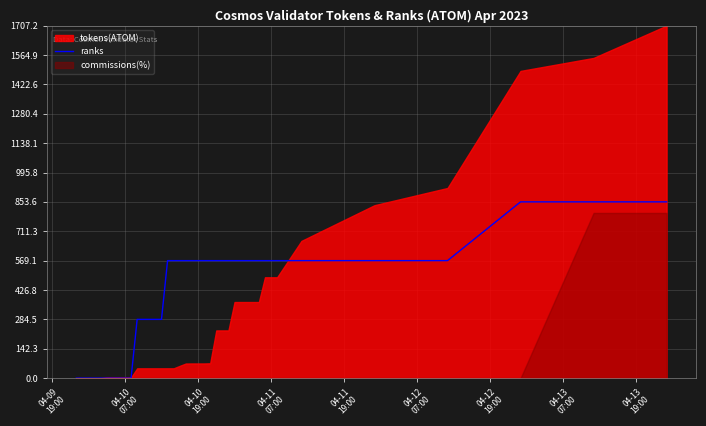

What is the maximum value for ranks?

853.6